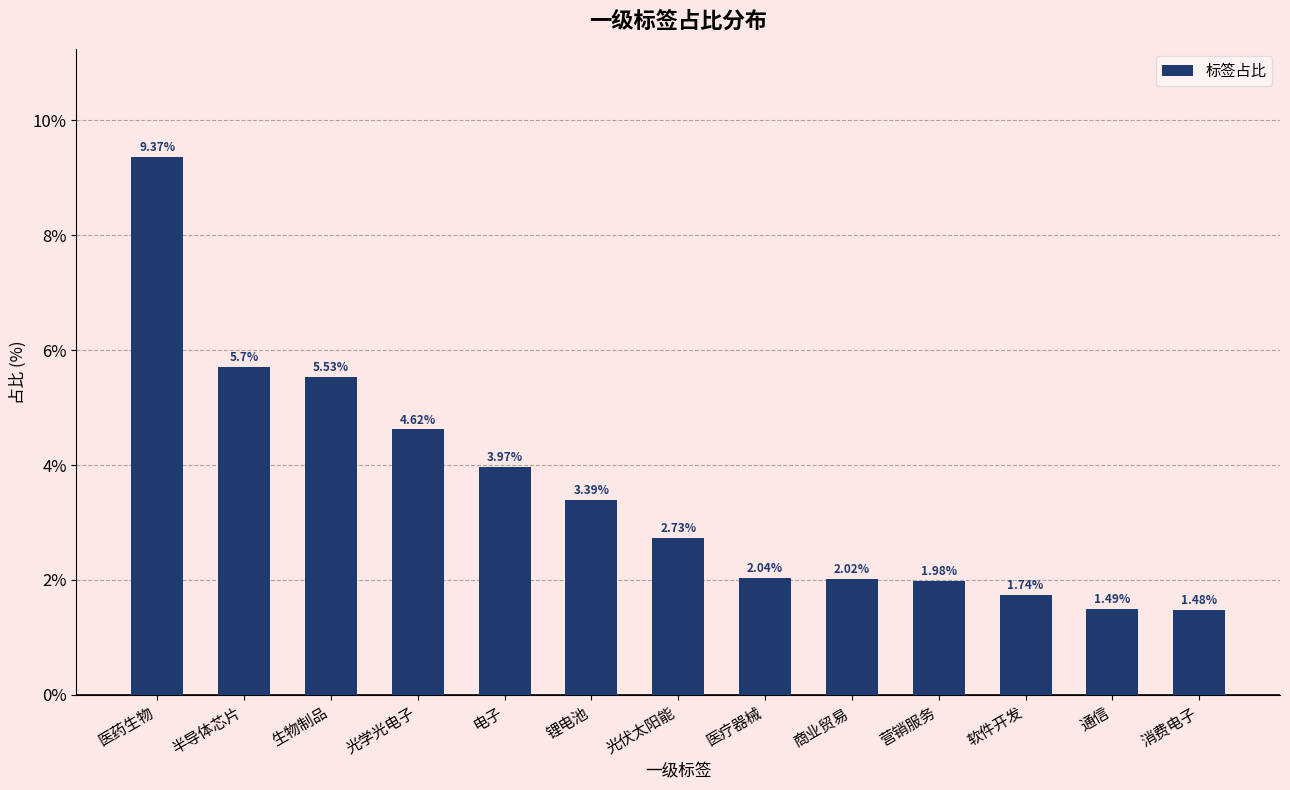

Which category has the lowest value across all series?

消费电子